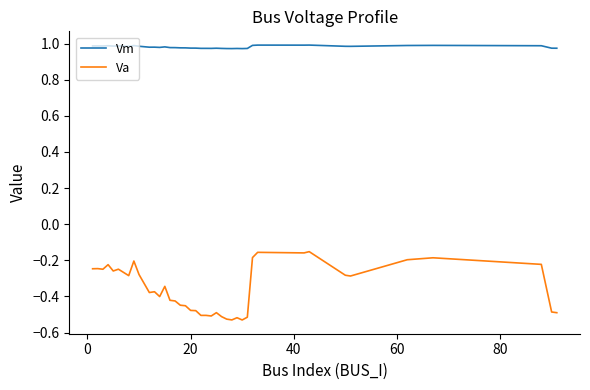

Rank the series by their average value, from lowest to highest.

Va, Vm